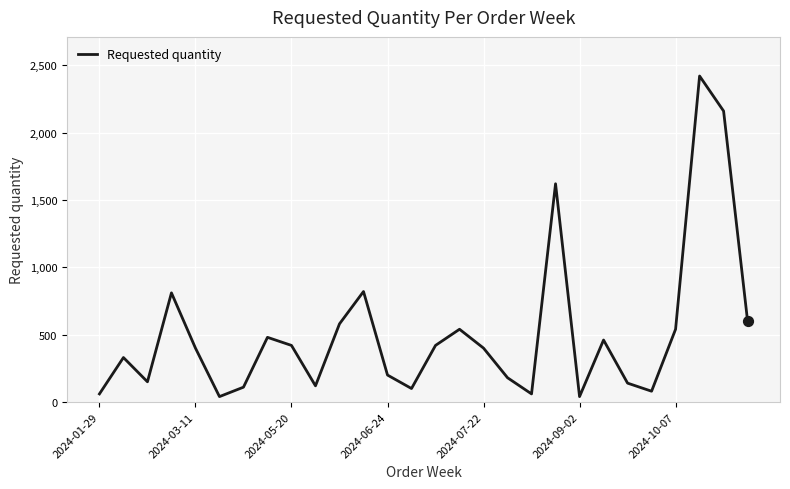

What is the greatest value displayed?

2420